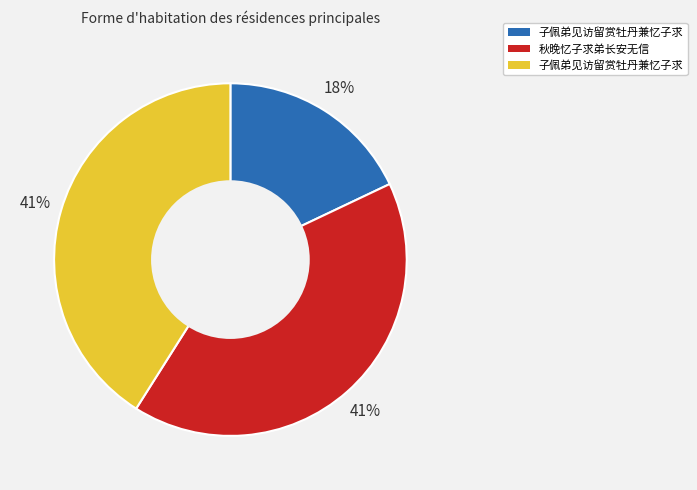

Is there any slice that represents more than half of the pie?

No